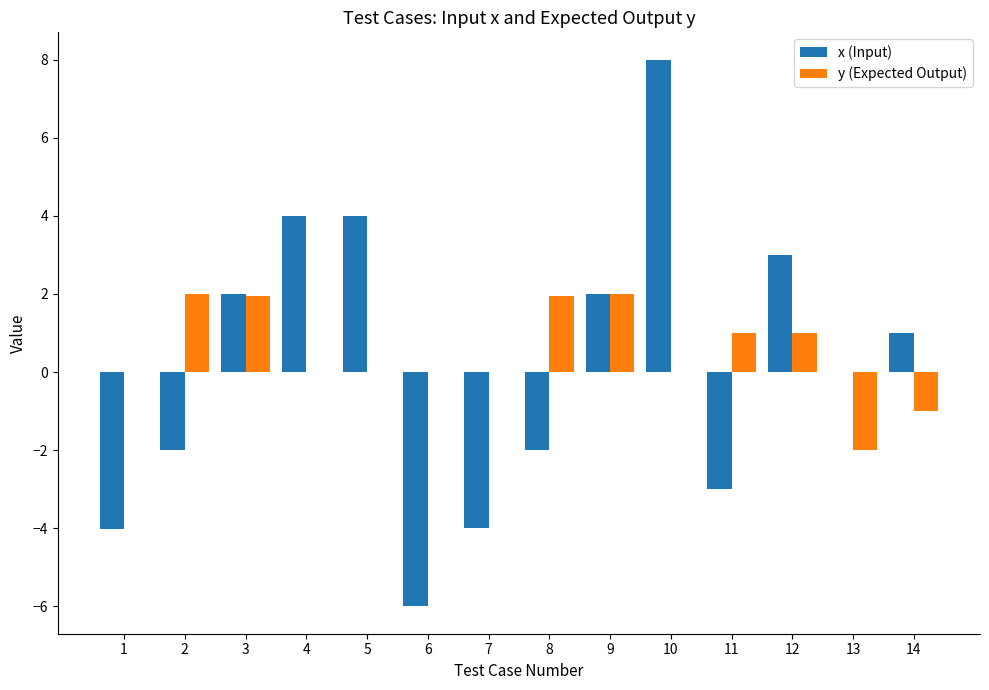

True or false: y (Expected Output) has a value of 0.0 at 10.

True